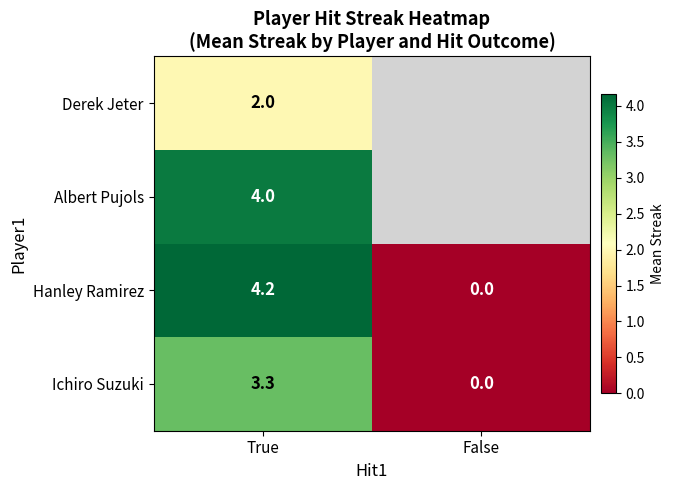

Is the value of Albert Pujols at True greater than the value of Derek Jeter at True?

Yes